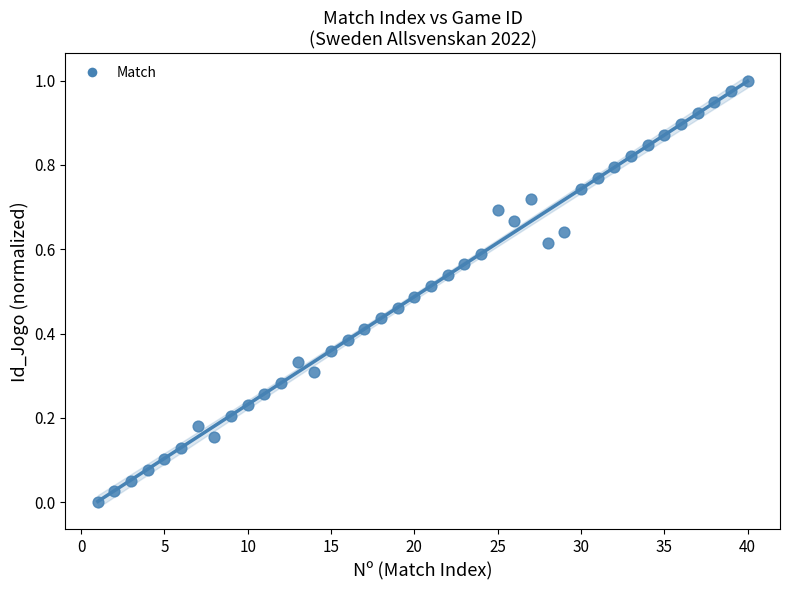

What is the range of X values (max minus min)?

39.0